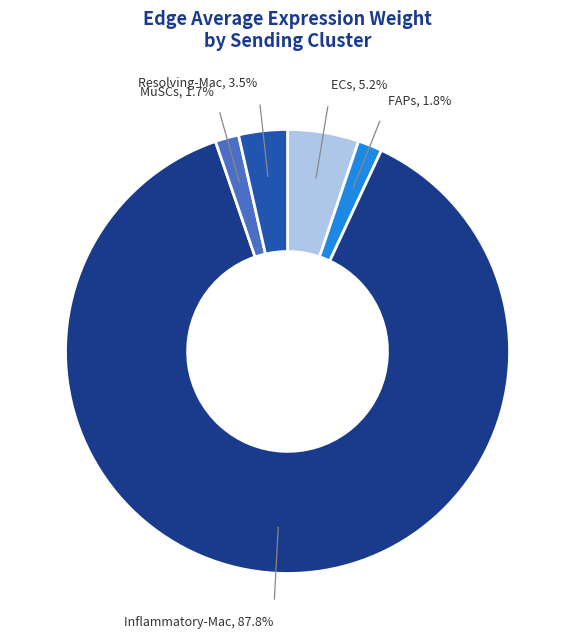

What portion of the pie excludes Resolving-Mac?

96.5%